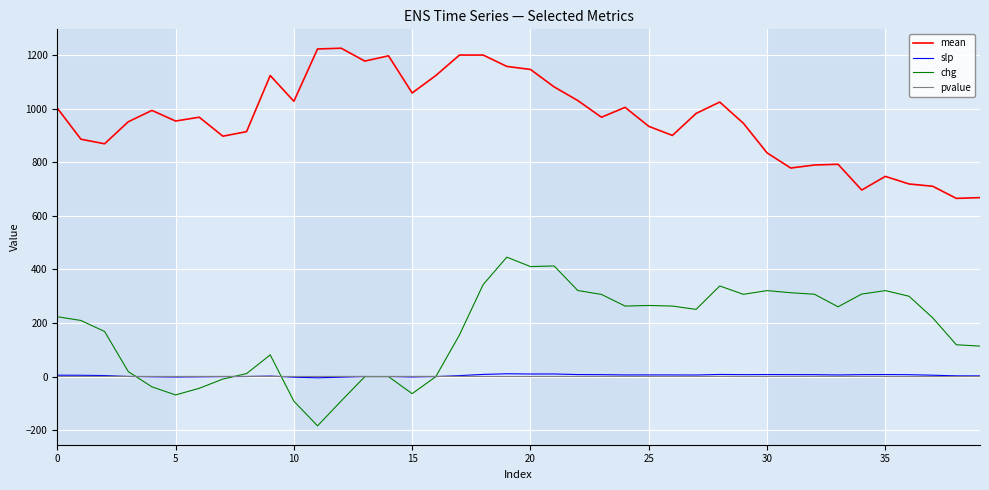

What is the maximum value shown in the chart?

1225.4